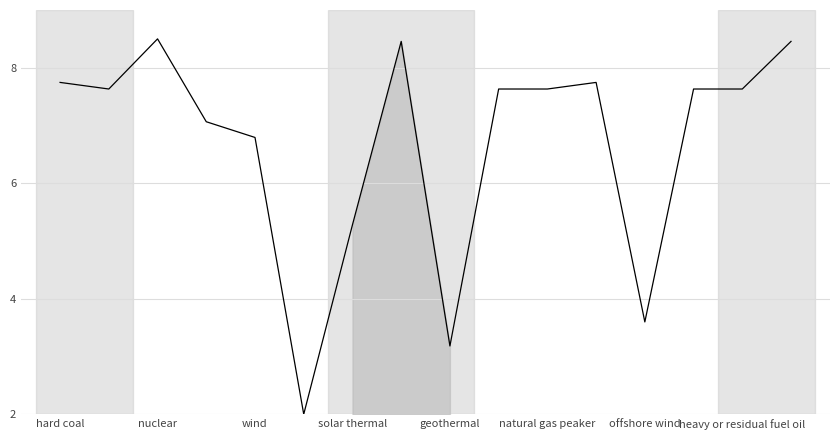

What is the difference between the maximum and minimum values?

6.5